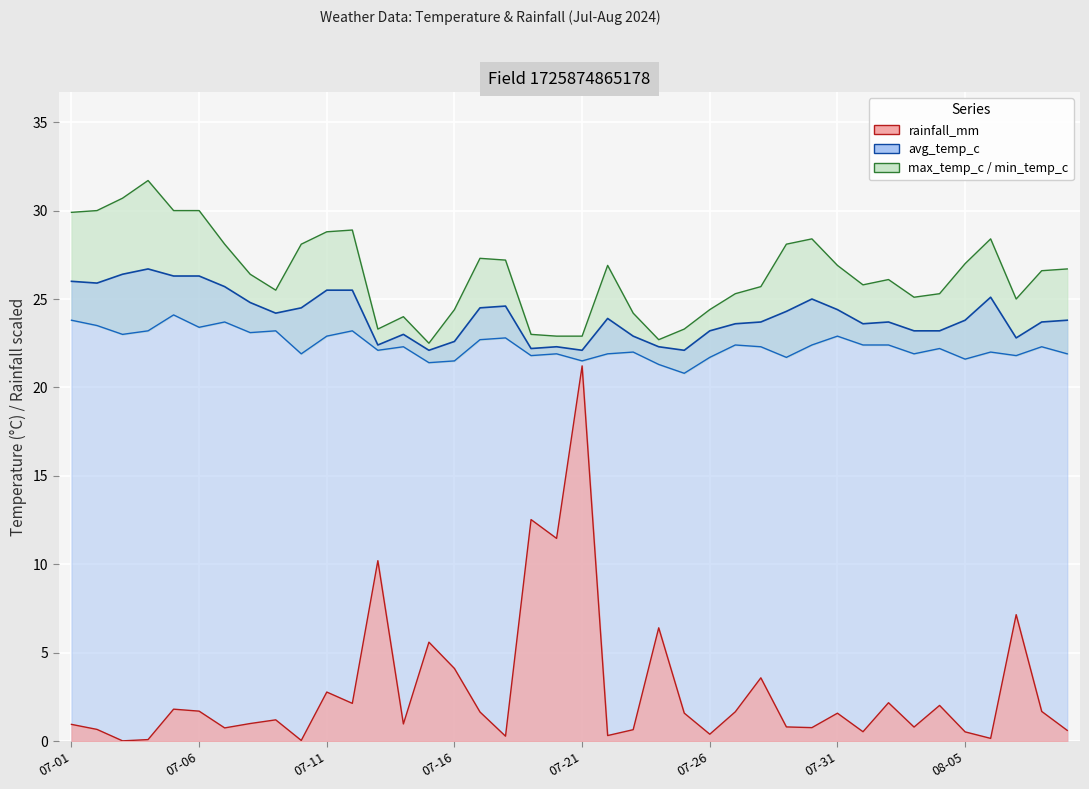

True or false: min_temp_c and max_temp_c cross at least once.

False